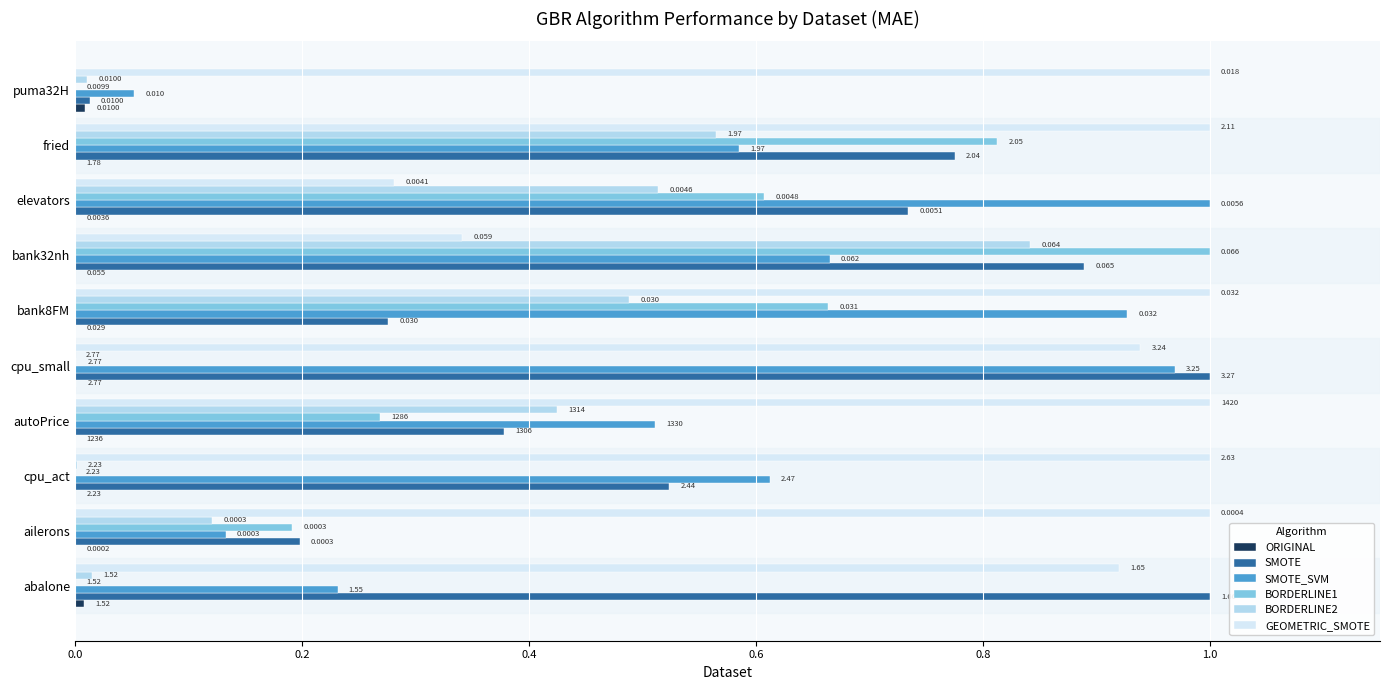

Which series changed the most between autoPrice and puma32H?

SMOTE_SVM